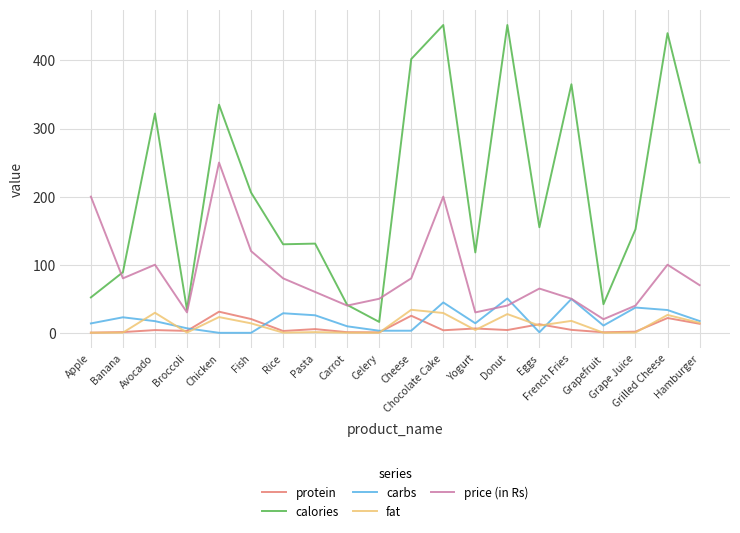

Which series has the largest total across all categories?

calories